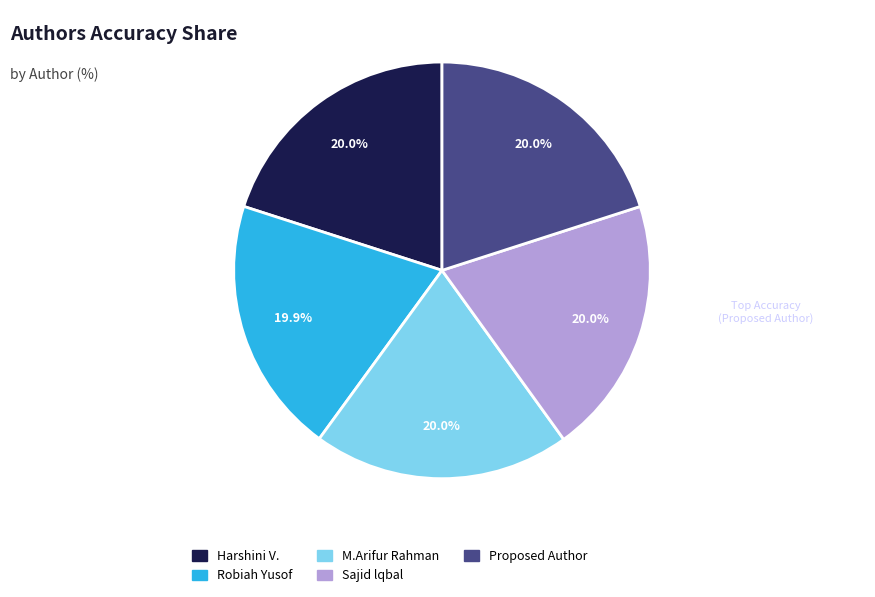

Count the number of slices in the pie.

5